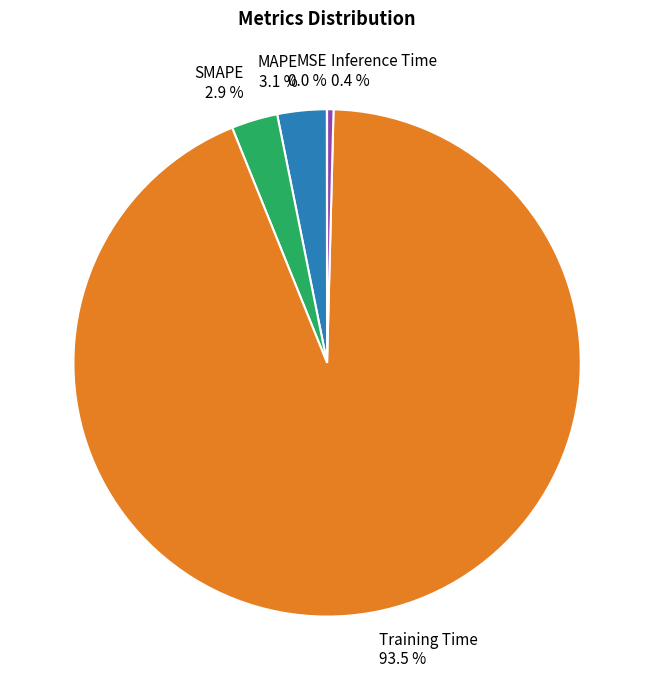

To the nearest percent, what is the average slice percentage?

20%